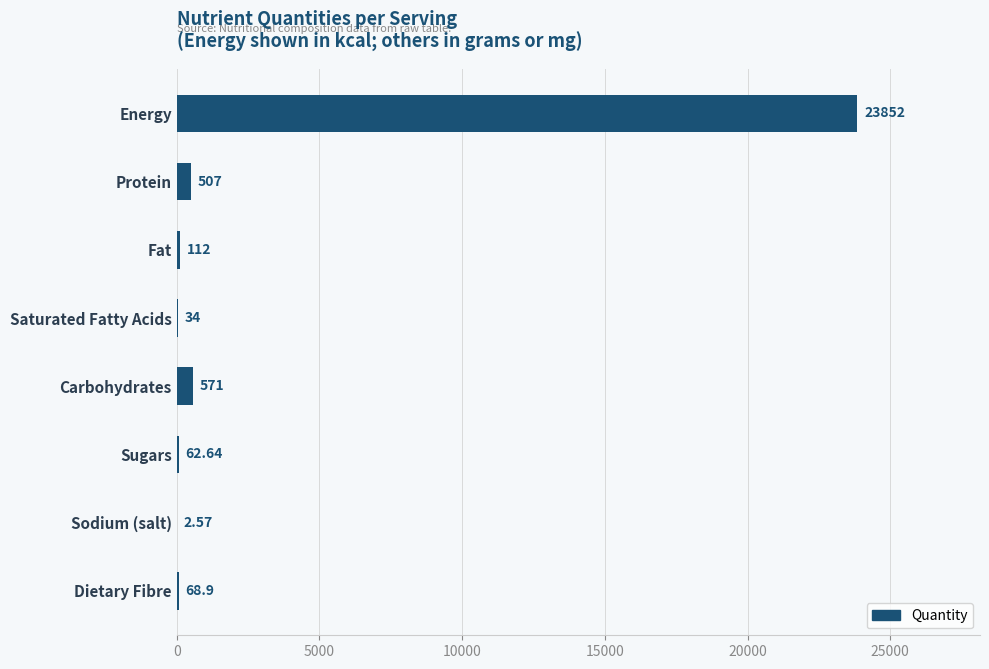

How many distinct data groups are displayed?

1